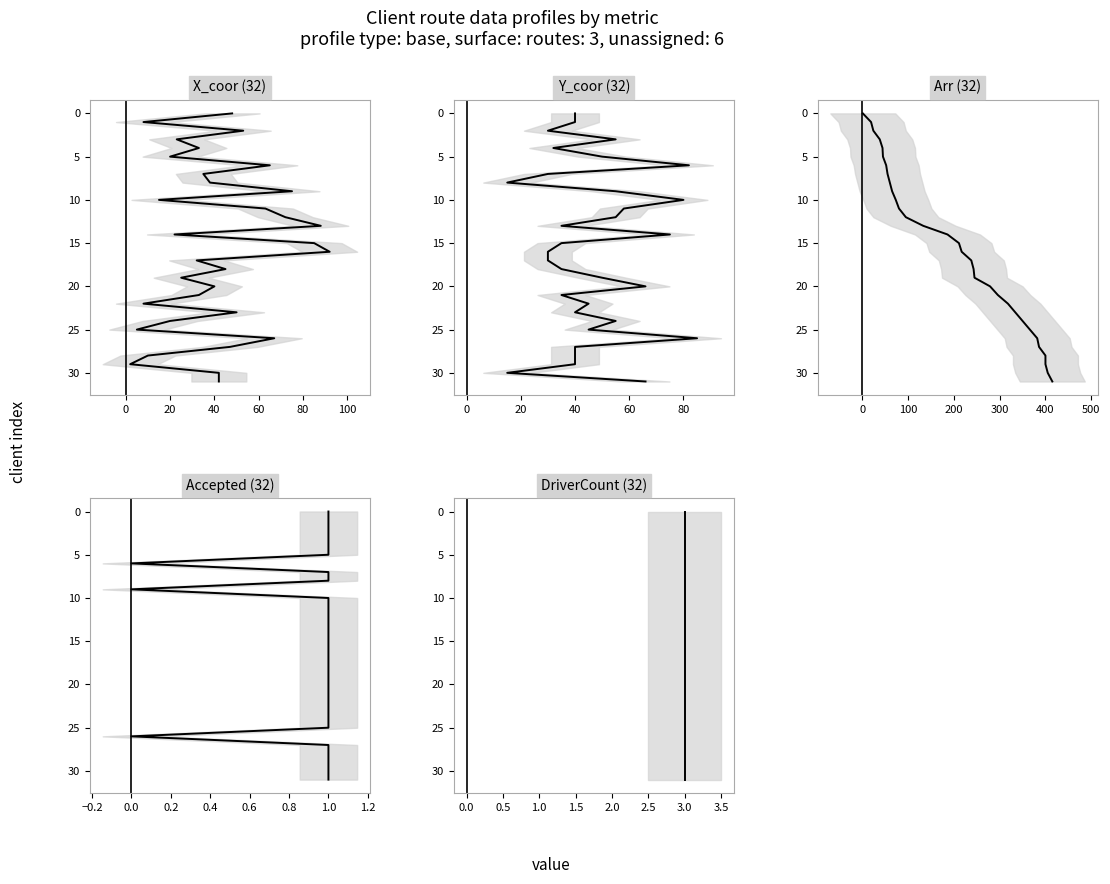

What is the sum of the Arr values at 40 and 80?

8